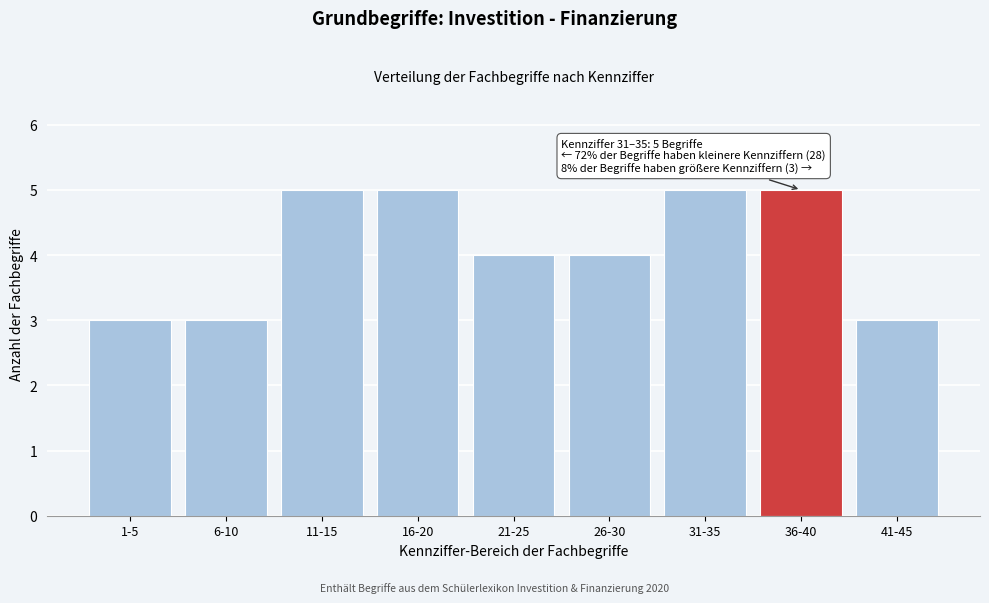

Reading left to right, list all the values displayed in this chart.

1-5=3	6-10=3	11-15=5	16-20=5	21-25=4	26-30=4	31-35=5	36-40=5	41-45=3